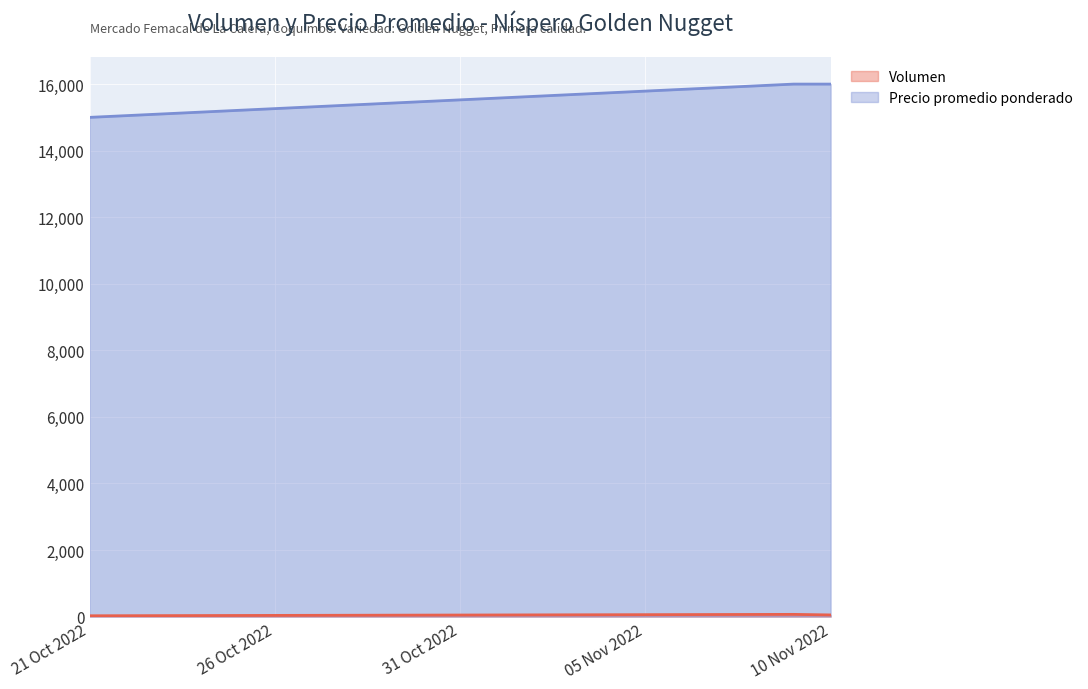

What is the difference between the highest and lowest values at 21 Oct 2022?

14975